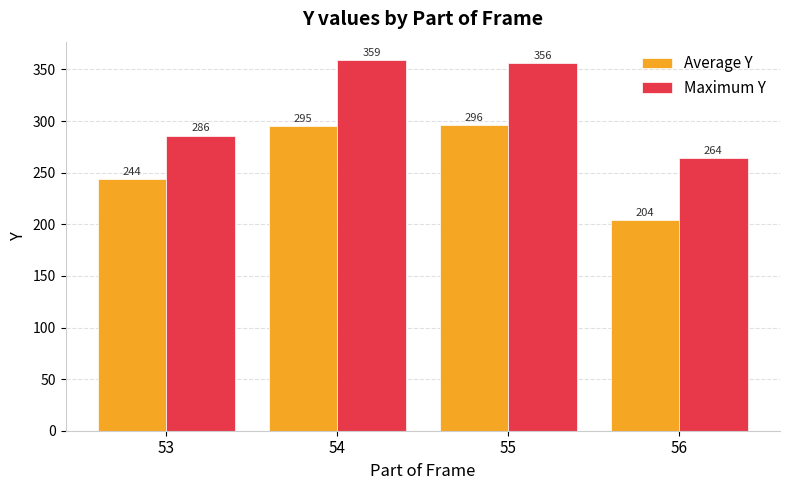

What is the value of the Maximum Y bar at the 3rd from the left?

356.0